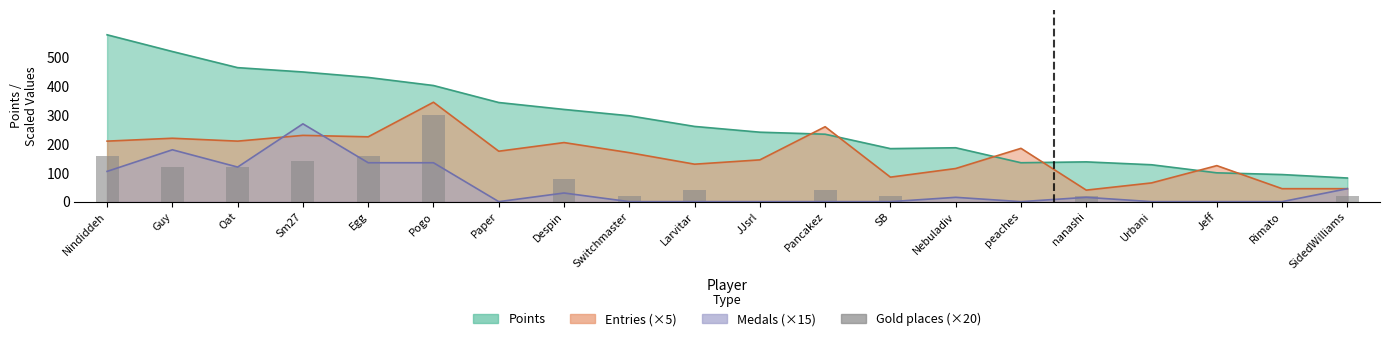

Where is the data nearest to the value 150?

Nindiddeh